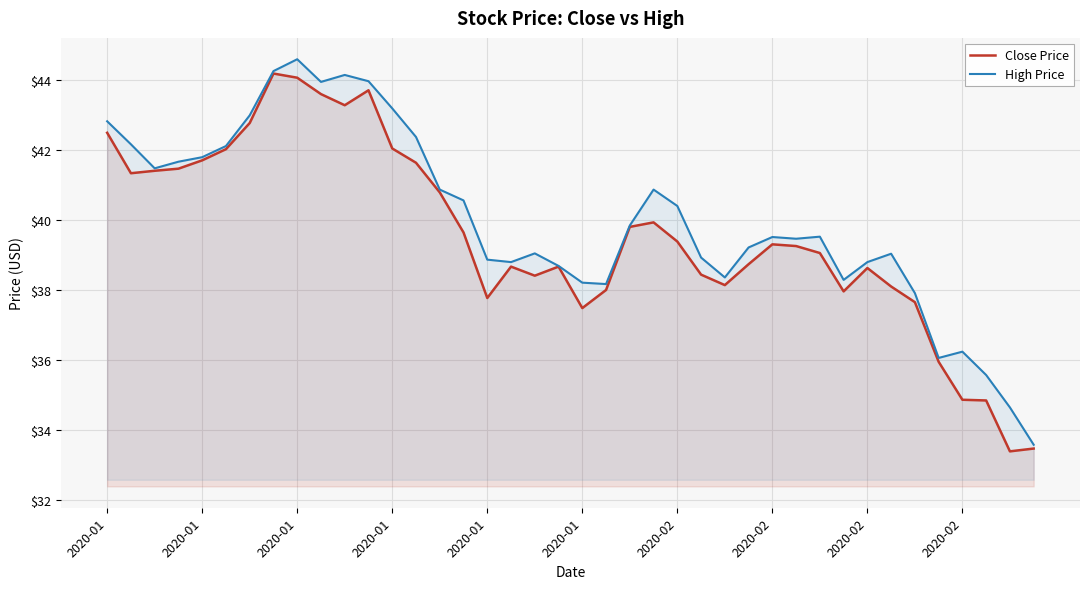

Rank the series by their maximum value, from lowest to highest.

Close Price, High Price